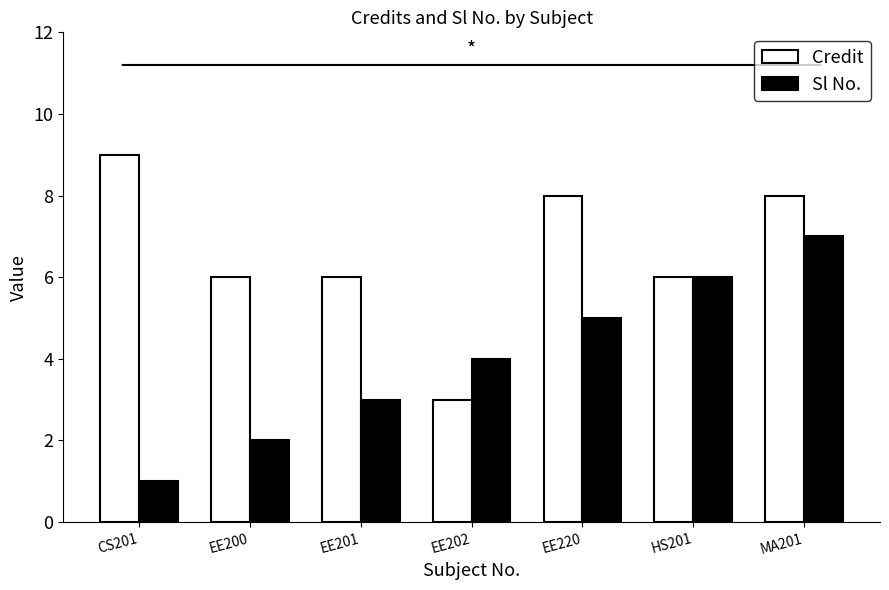

Which series has the largest total across all categories?

Credit